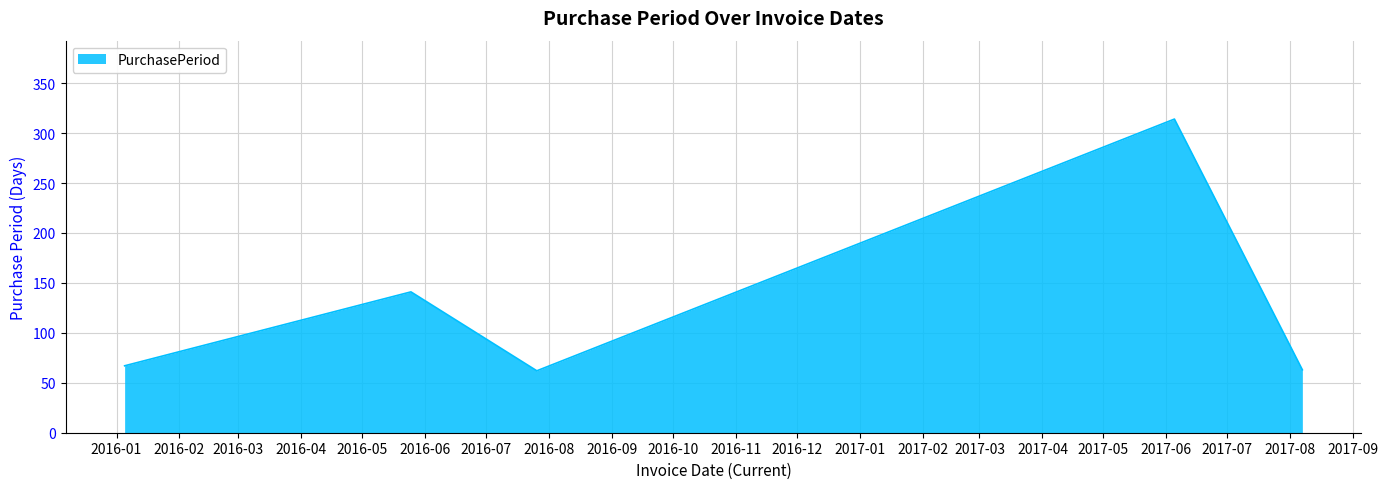

What is the sum of all values?

647